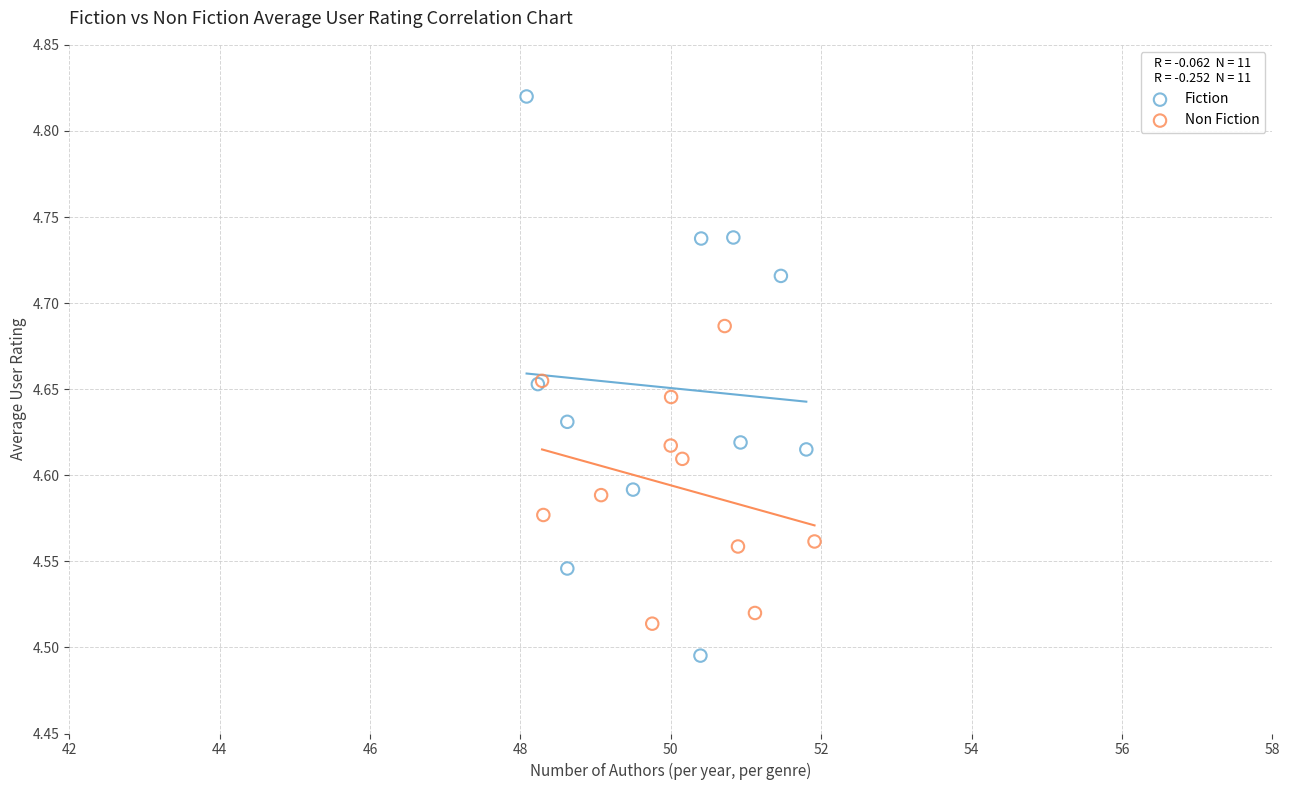

Which series has the widest spread of Y values?

Fiction